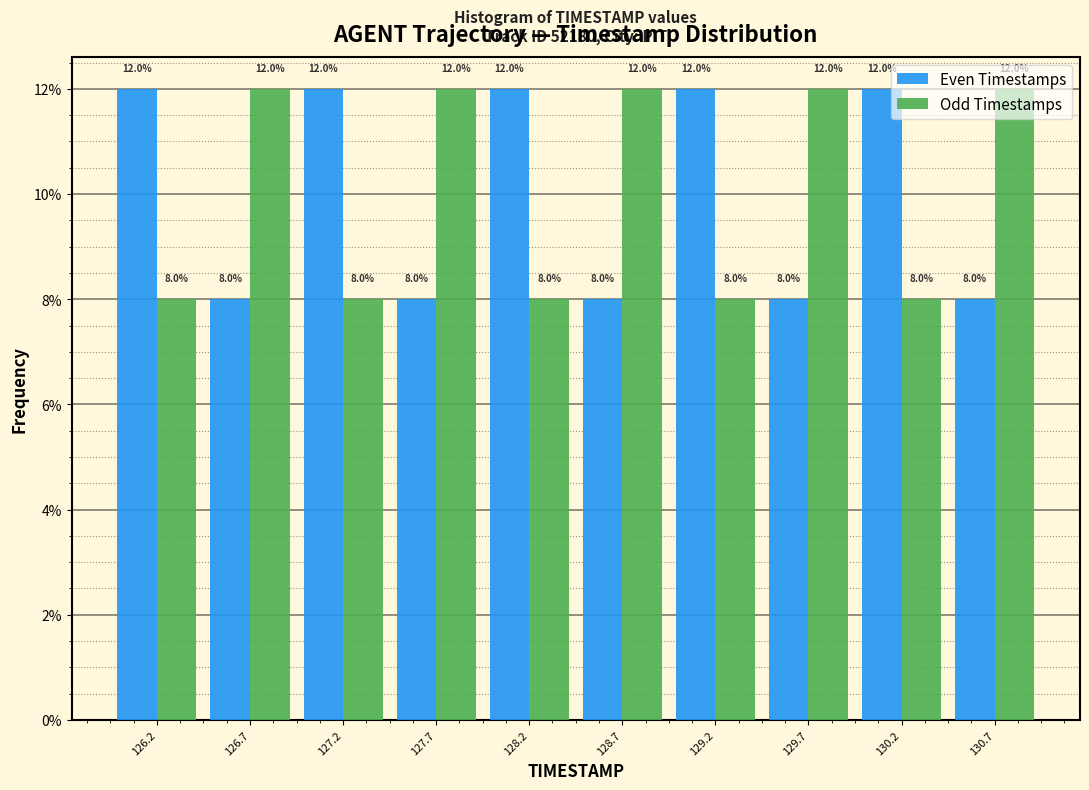

What is the height of the Even Timestamps bar covering 126.50 to 127.00 on the x-axis? The bar edges are not printed on the chart, so give them approximately, as read against the axis.

8.0